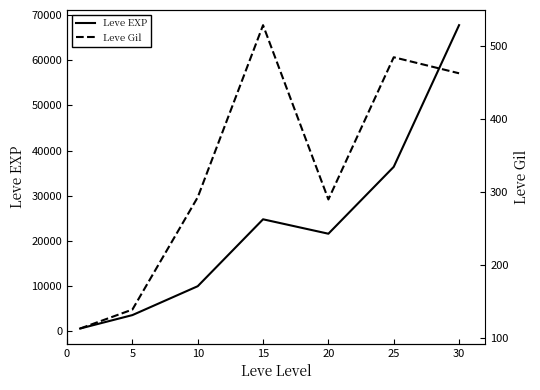

True or false: Leve Gil and Leve EXP intersect in this chart.

False